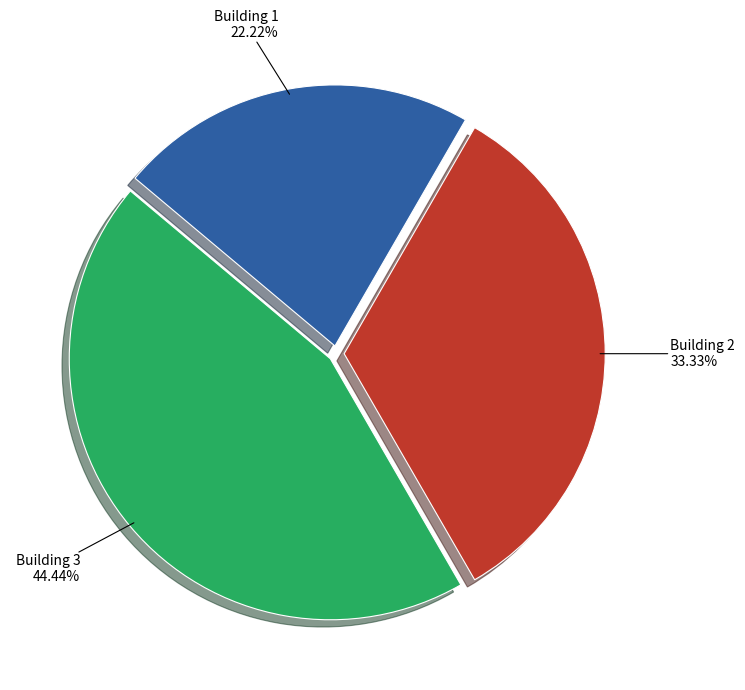

How many slices are in this pie chart?

3